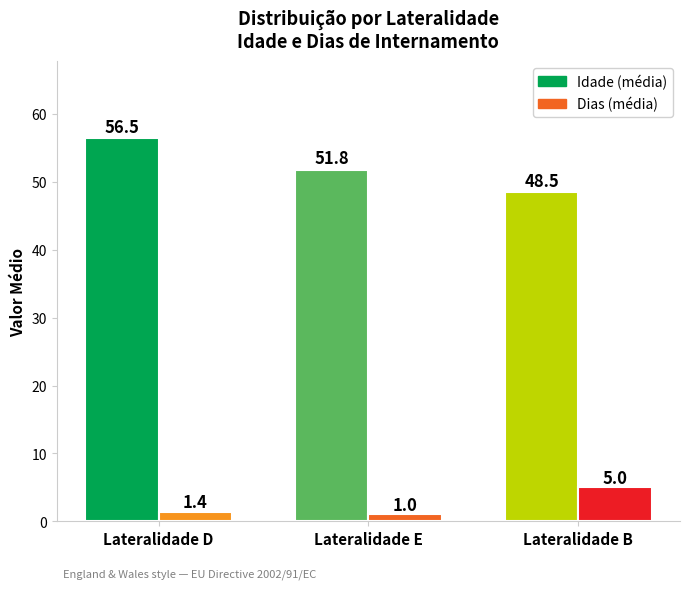

What is the value of the Idade (média) bar at the 2nd from the left?

51.8